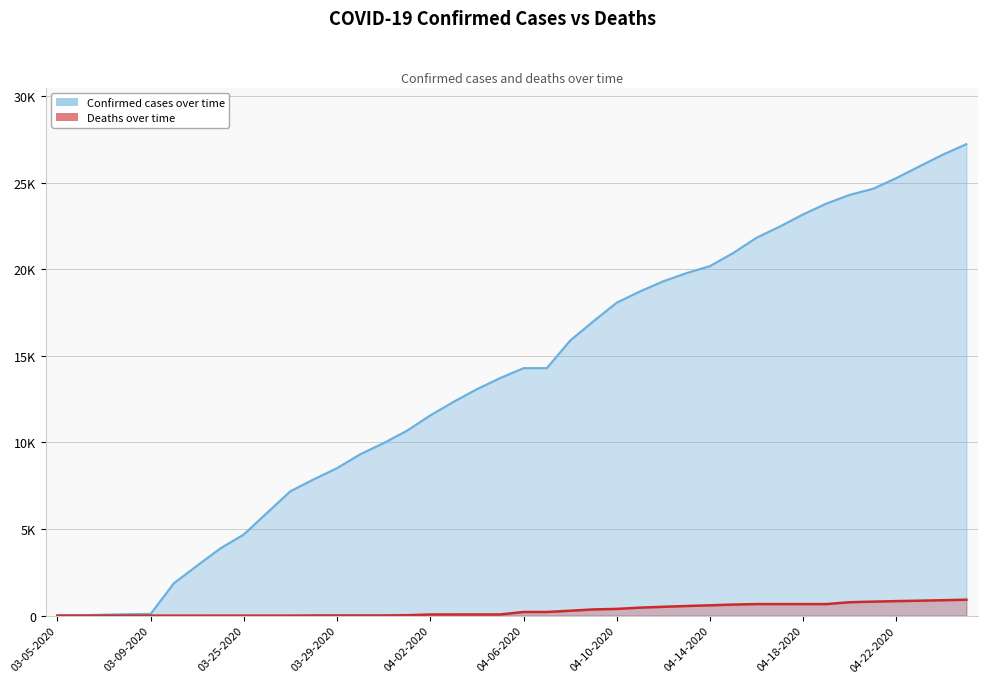

True or false: Confirmed and Deaths cross at least once.

False